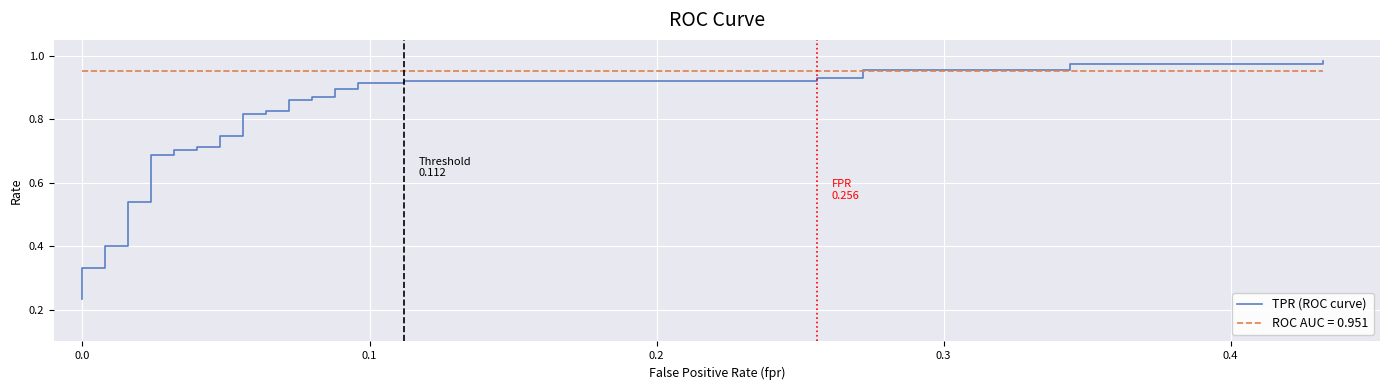

What is the maximum value shown in the chart?

1.0